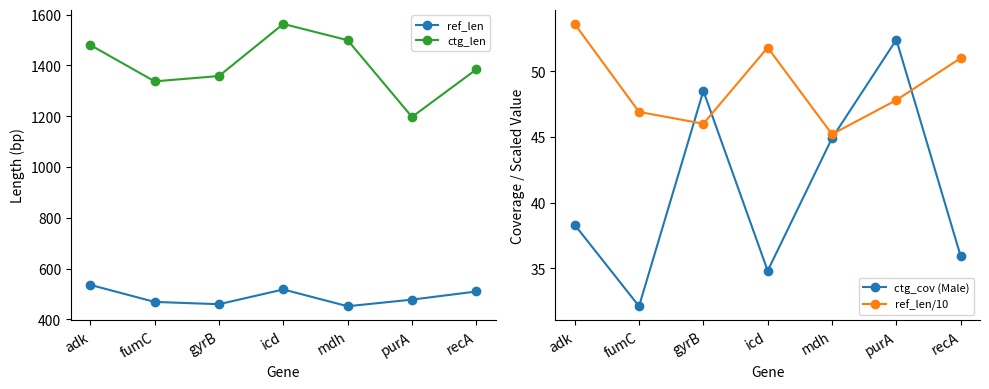

Which category has the highest value in the ref_len series?

adk